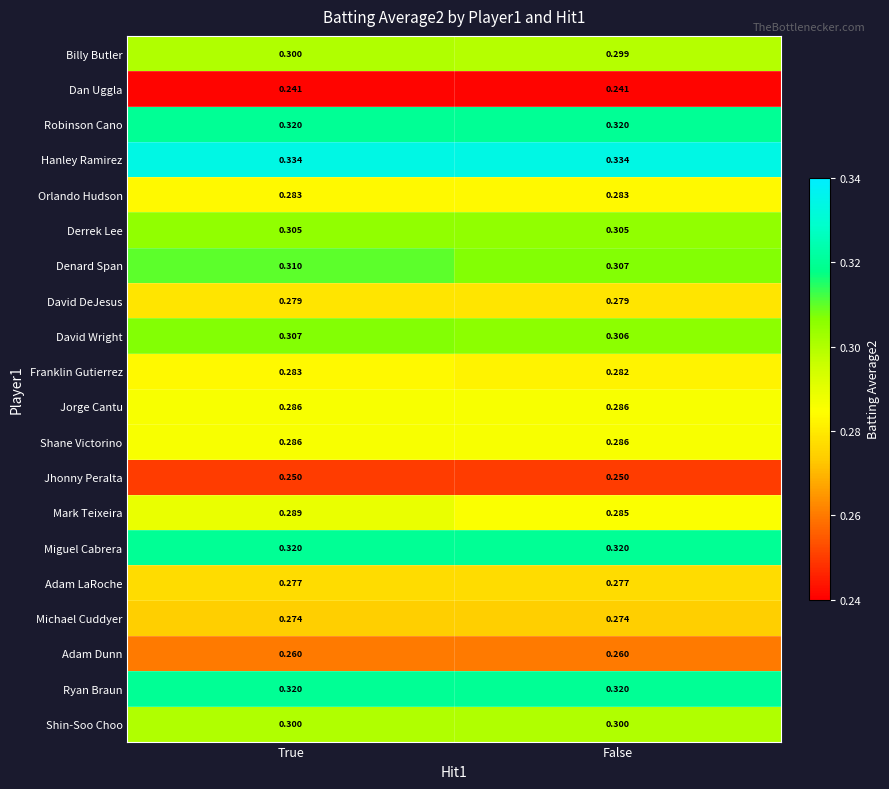

How many distinct data groups are displayed?

20